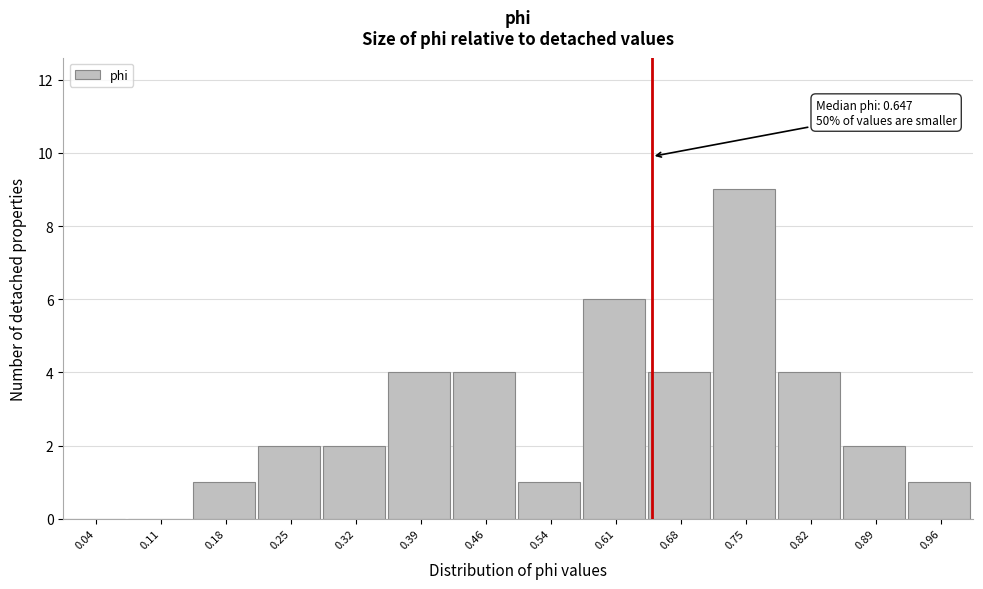

Over which range of the x-axis is the bar tallest?

0.71 to 0.79